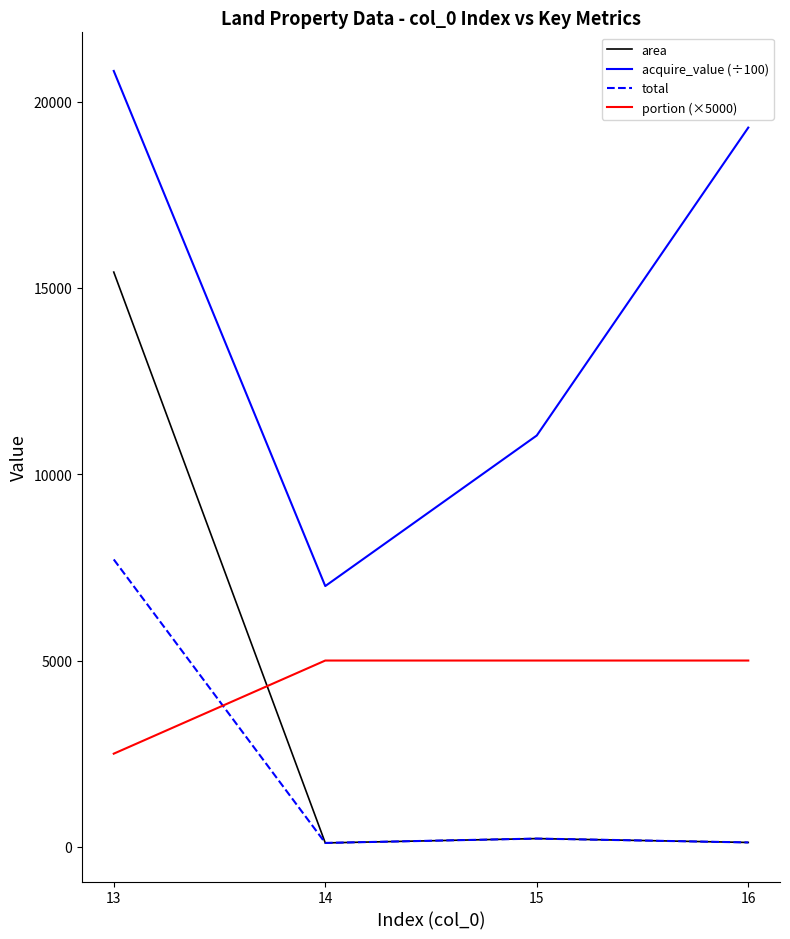

Which series has the largest range (max minus min)?

area